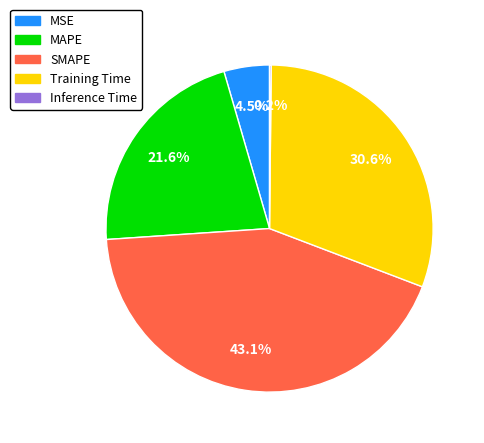

How much of the chart is everything except MAPE?

78.4%